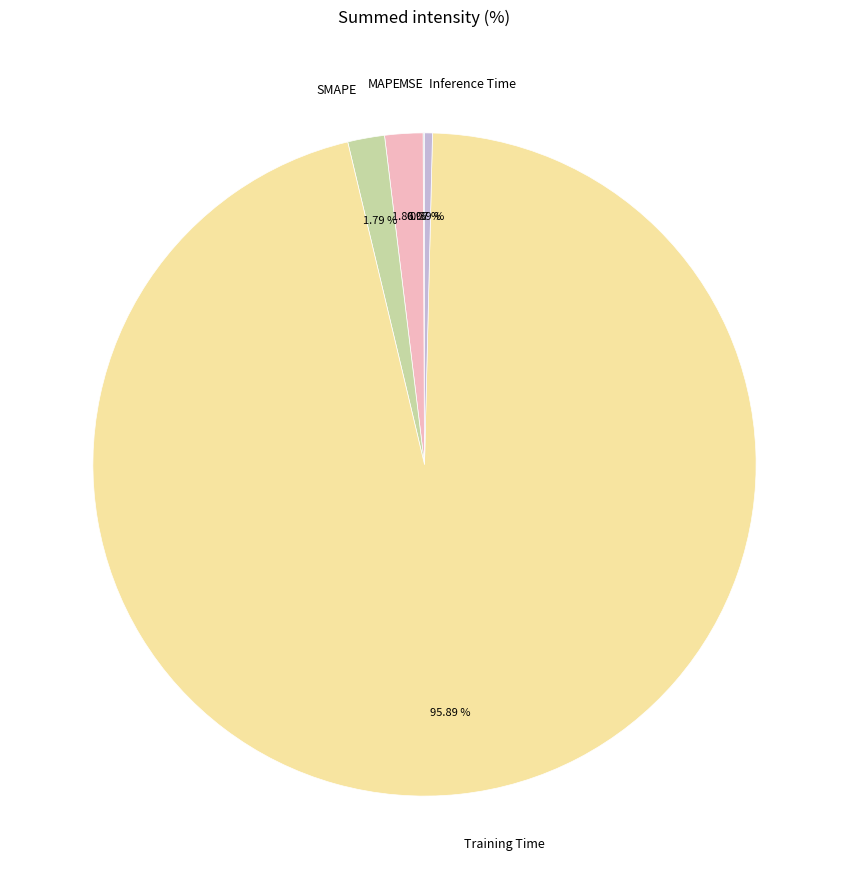

Which category has the biggest portion of the pie?

Training Time